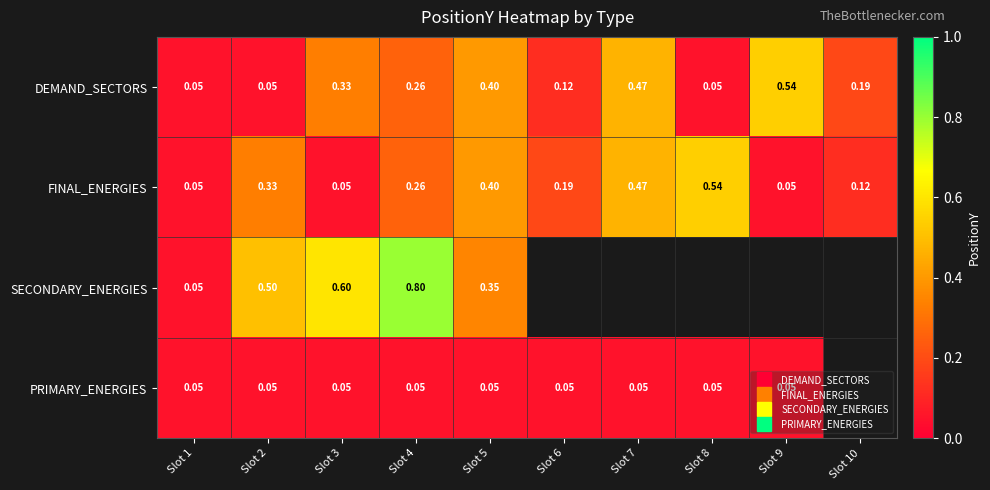

How many categories are shown in the chart?

10